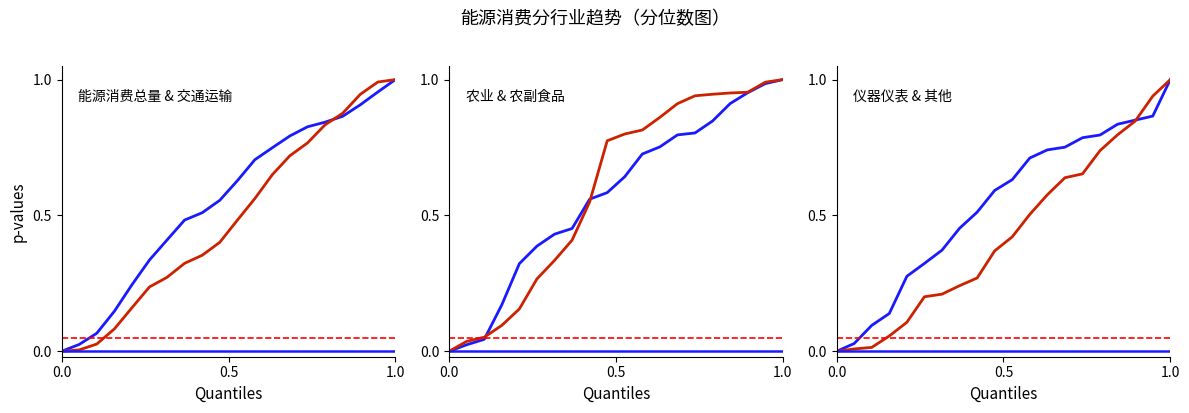

How many series are shown in this chart?

6